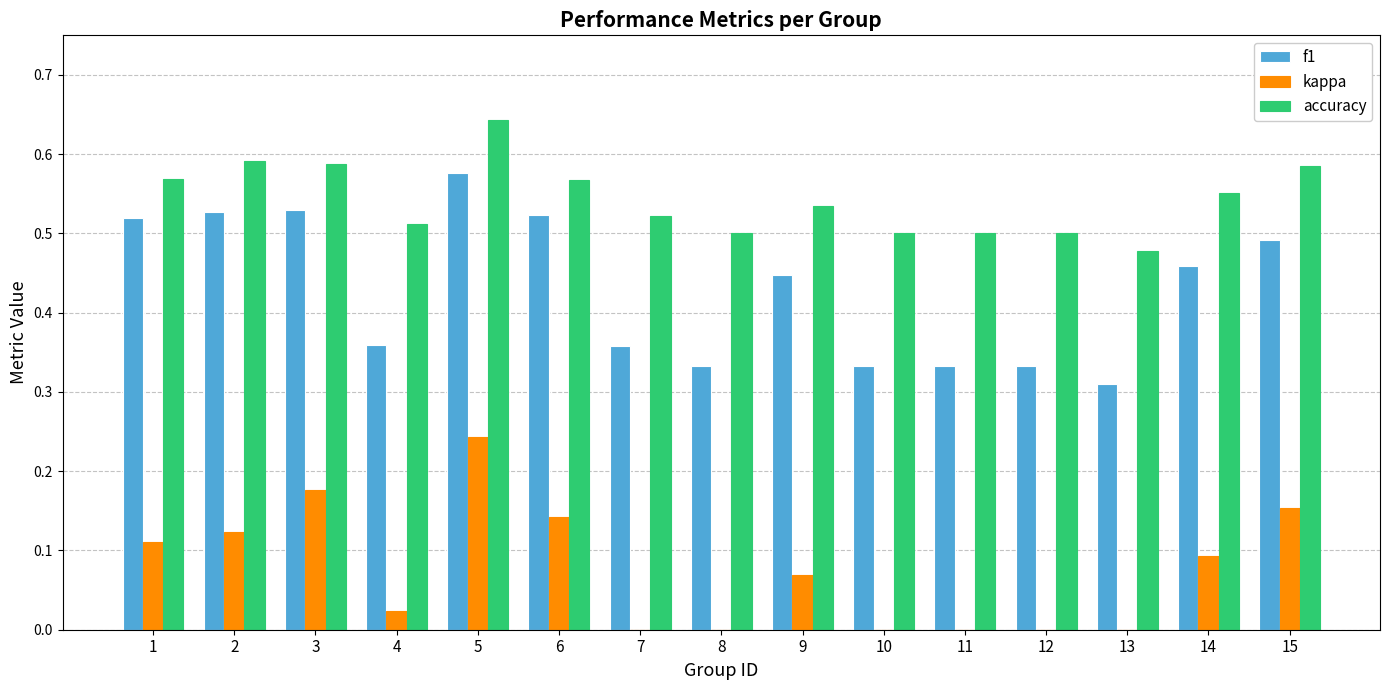

Between 12 and 14, which series saw the biggest shift?

f1